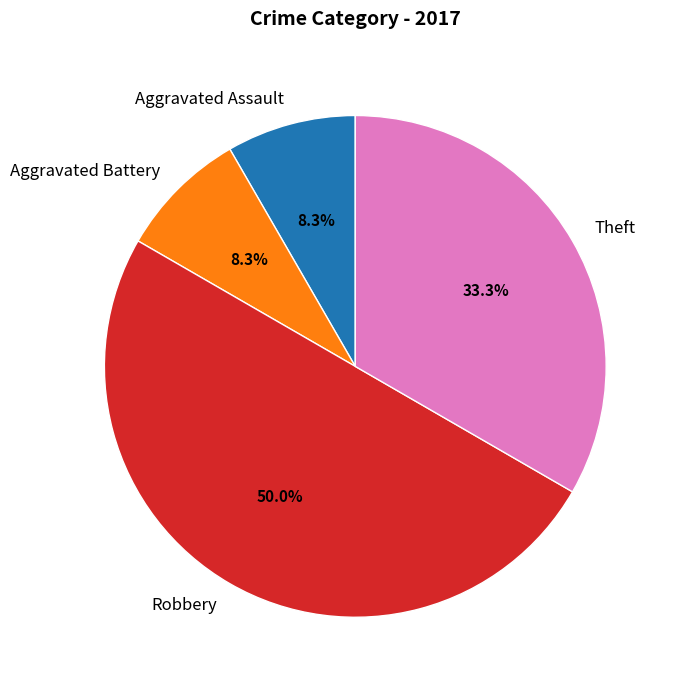

To the nearest percent, what portion does Aggravated Assault represent?

8%